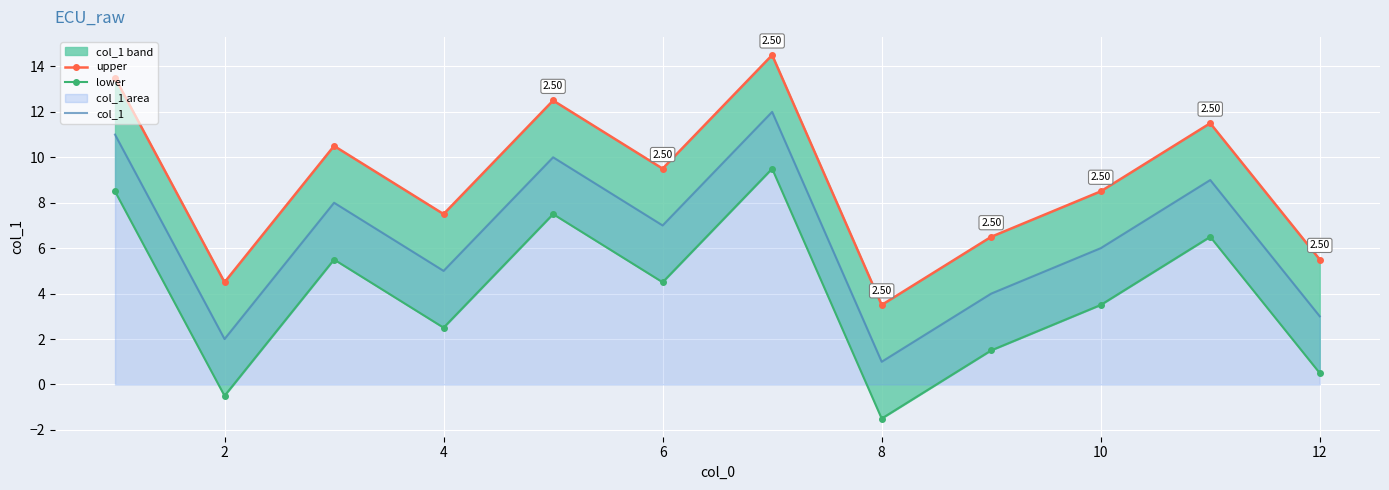

Which series has the largest range (max minus min)?

upper